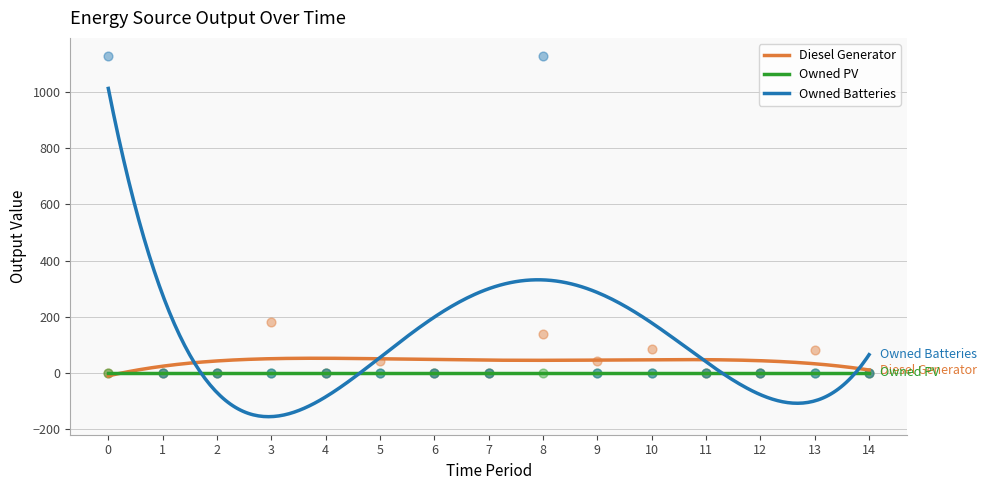

At which category is the sum across all series the highest?

8